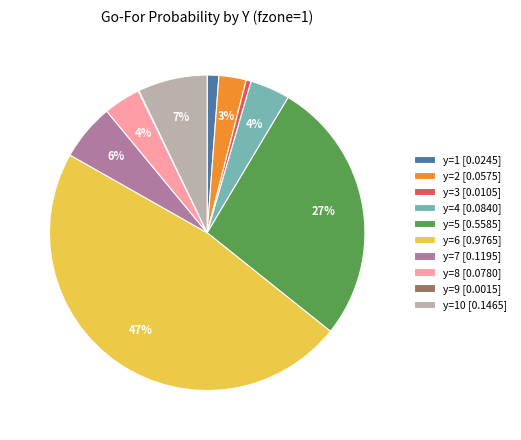

Which slice is the largest?

y=6 [0.9765]